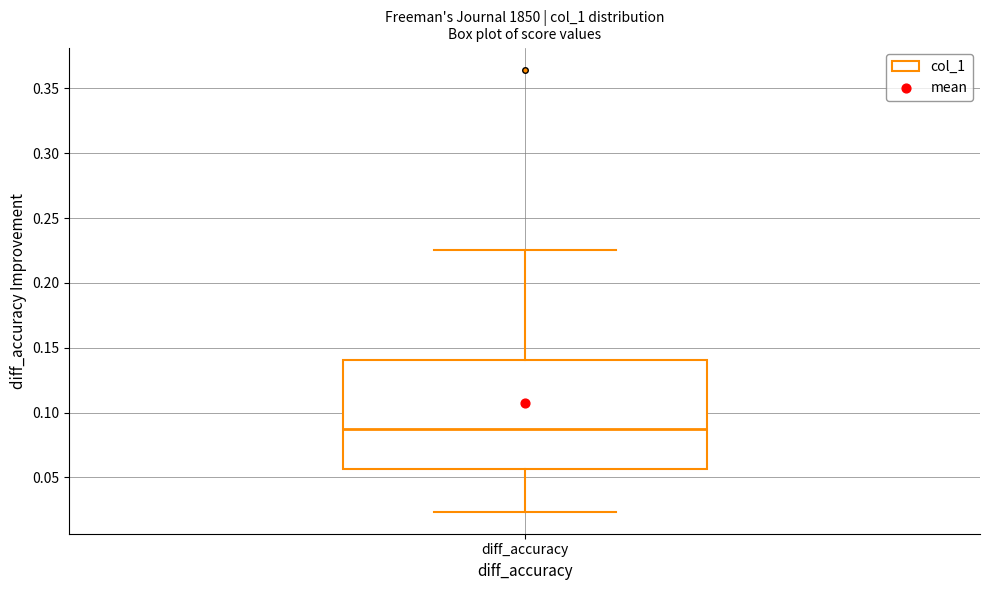

Read this box plot against the y-axis: the position of the median line, the range covered by the box, and the ends of both whiskers. The values are not printed on the chart, so give them approximately, as read against the axis.

median 0.085, box 0.055 to 0.140, whiskers 0.025 to 0.225